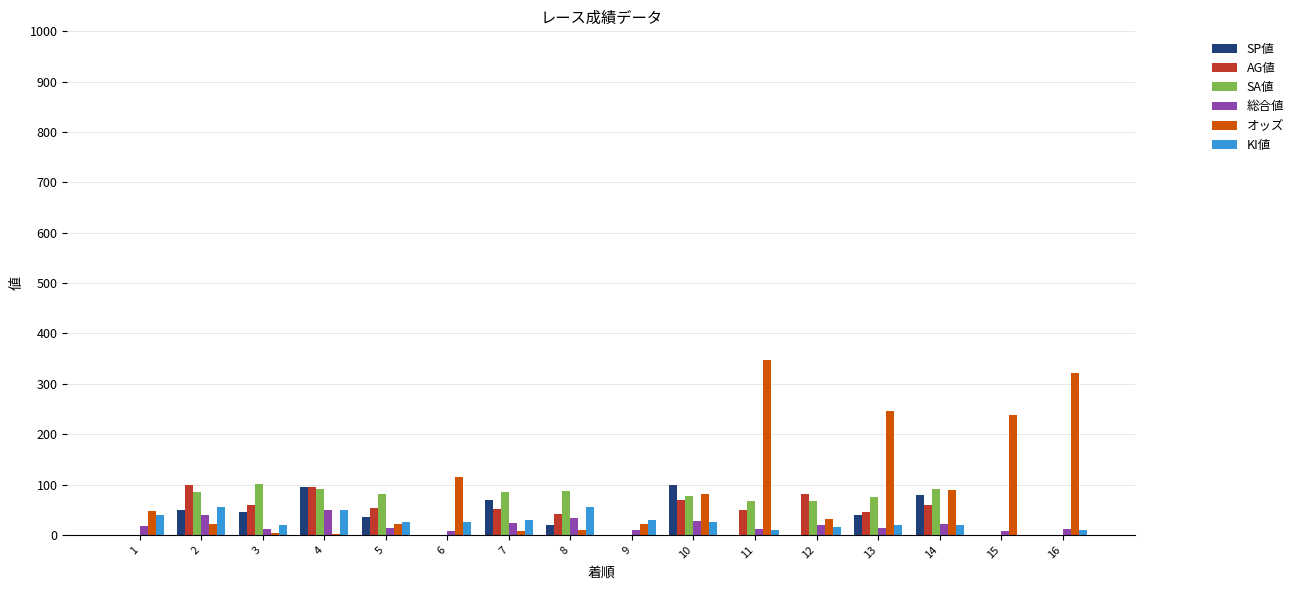

Count the SP値 values in the range 0 to 70.

13